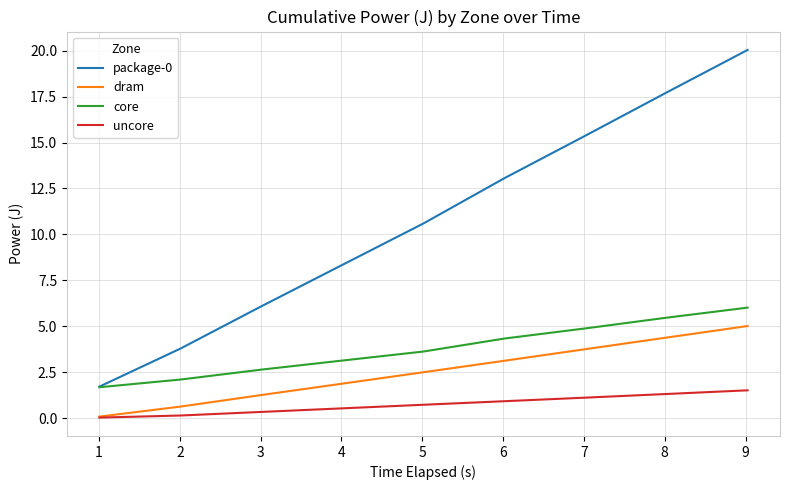

What is the highest value of the core series?

6.0